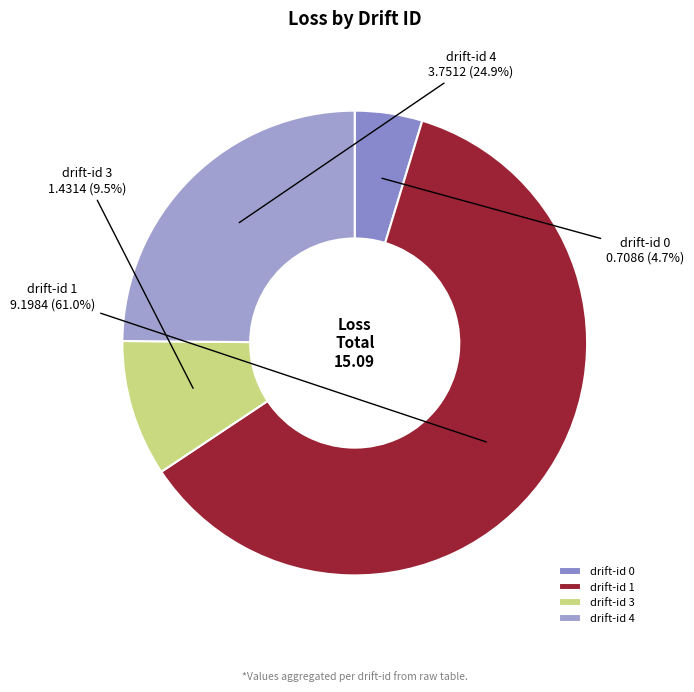

How many segments does this pie chart have?

4